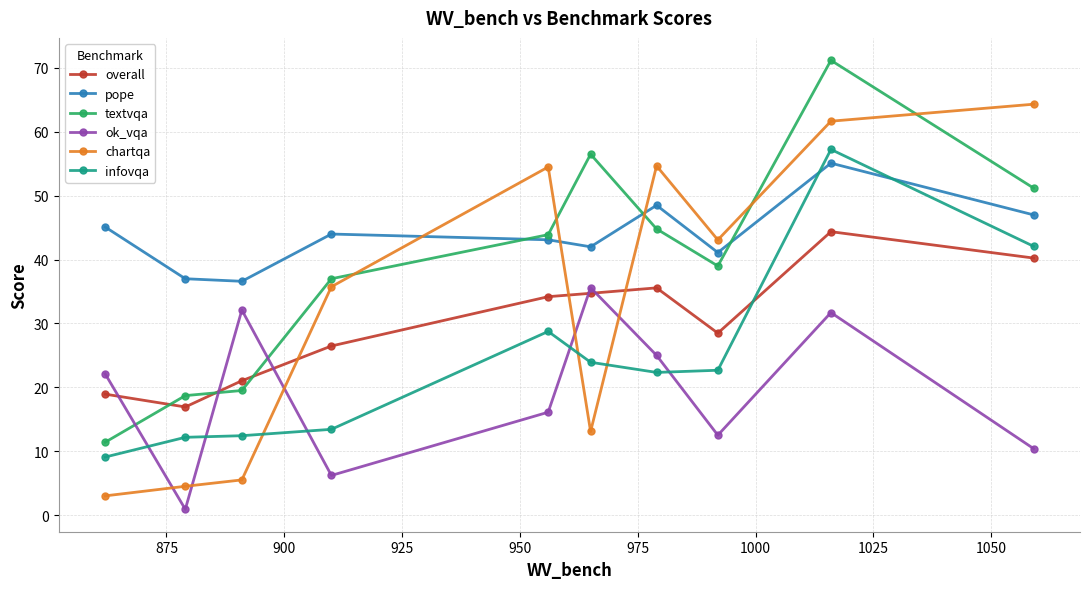

What is the value of the infovqa point at the 3rd from the left?

12.4